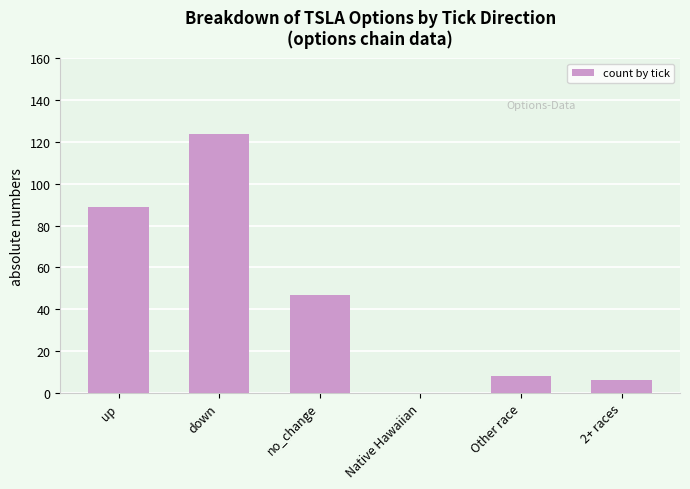

Where does the data first go above 47?

up